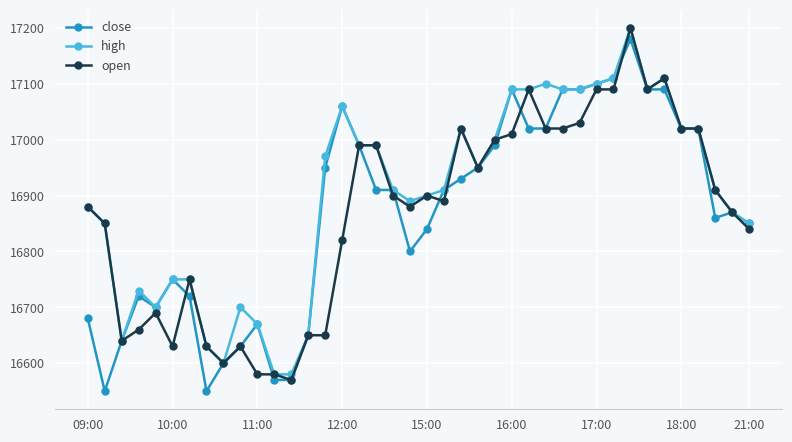

What is the smallest value displayed?

16550